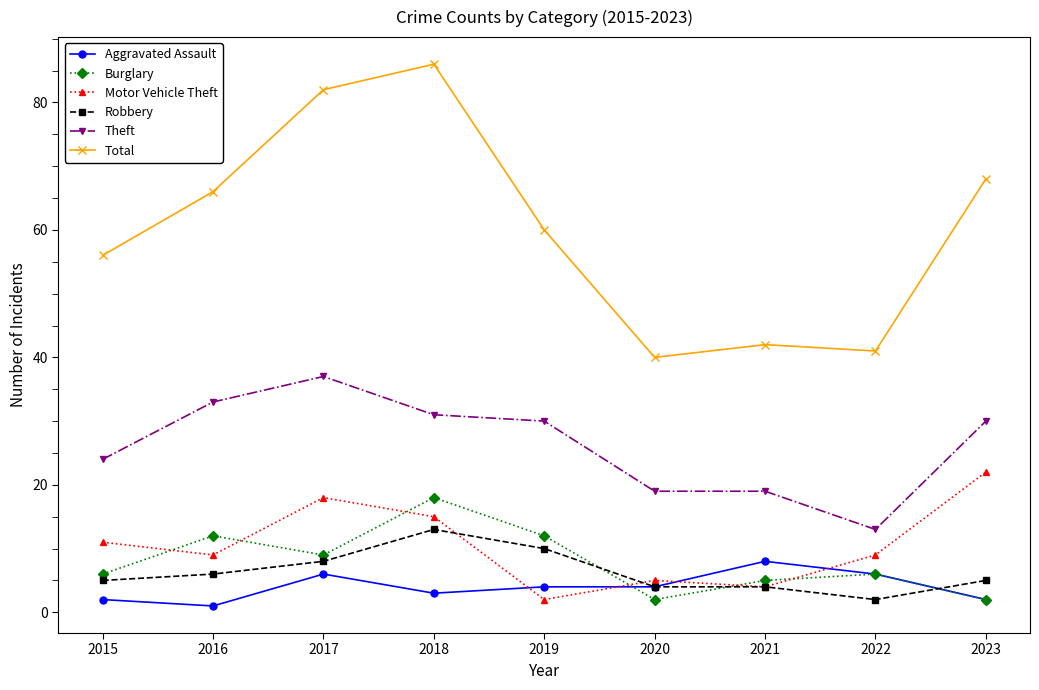

What is the sum of all Aggravated Assault values?

36